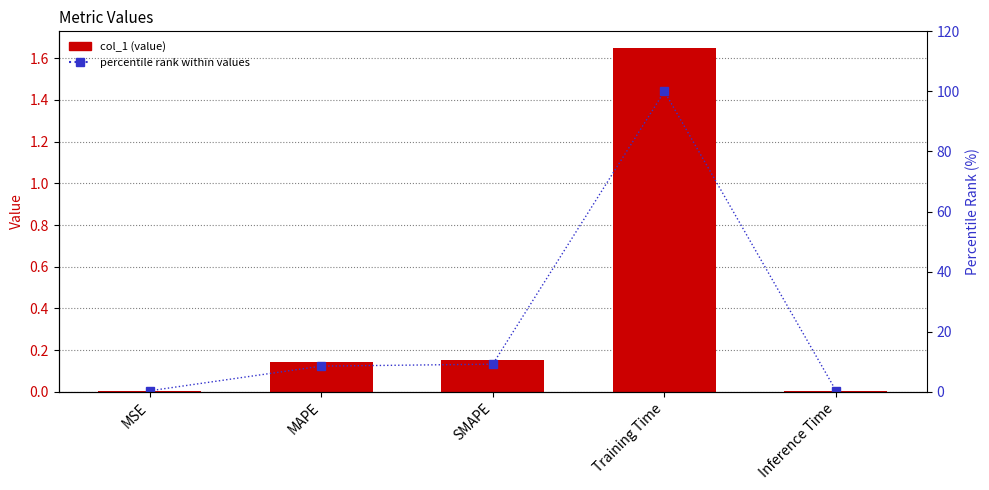

What is the difference between the col_1 values at Training Time and SMAPE?

1.5